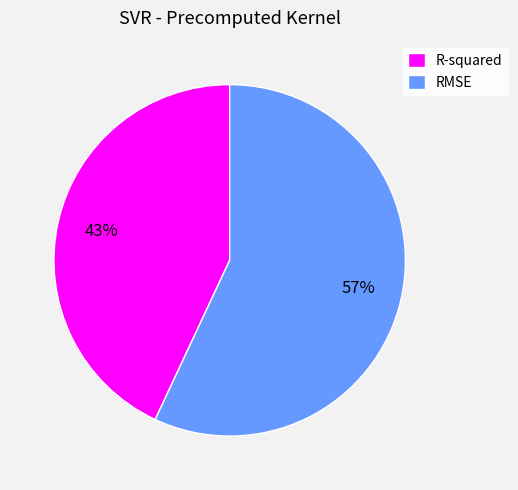

Is it true that RMSE is 57% of the pie?

True